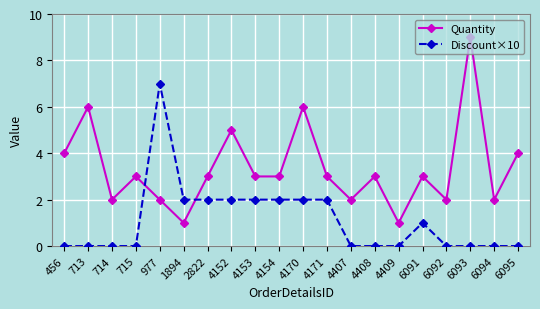

Which series has the largest range (max minus min)?

Quantity